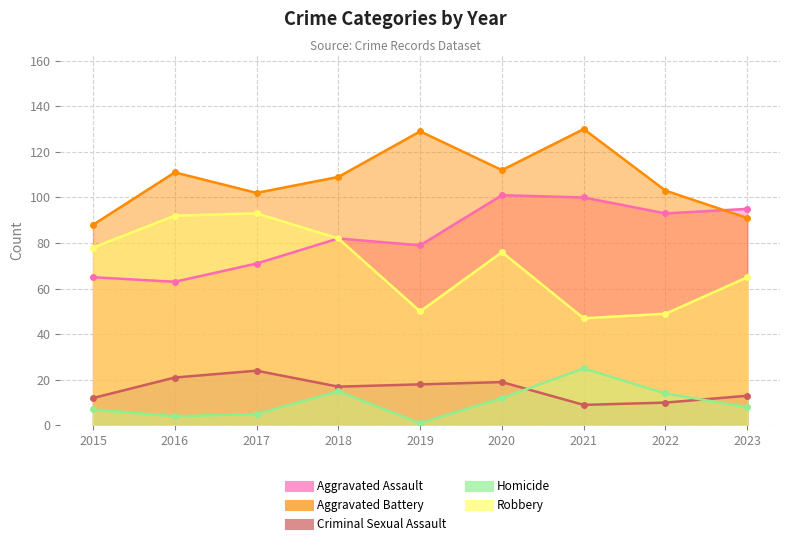

What is the sum of all Aggravated Assault values?

749